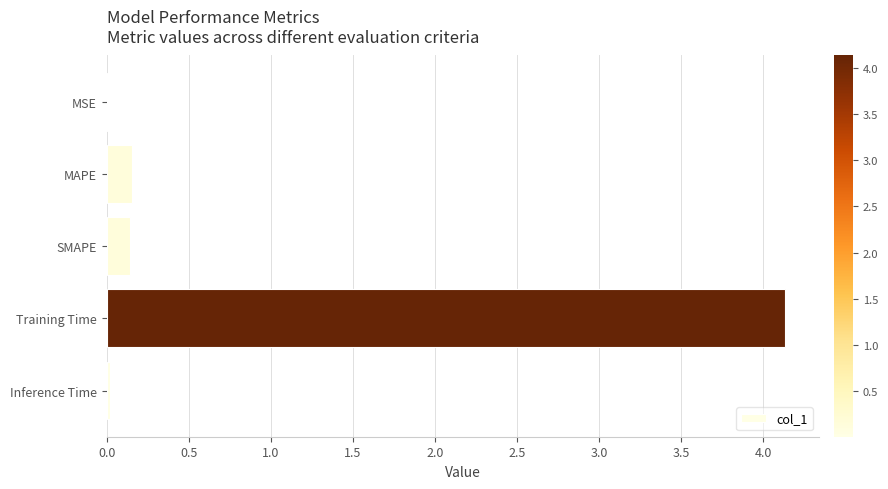

Which has a higher value, SMAPE or MSE?

SMAPE